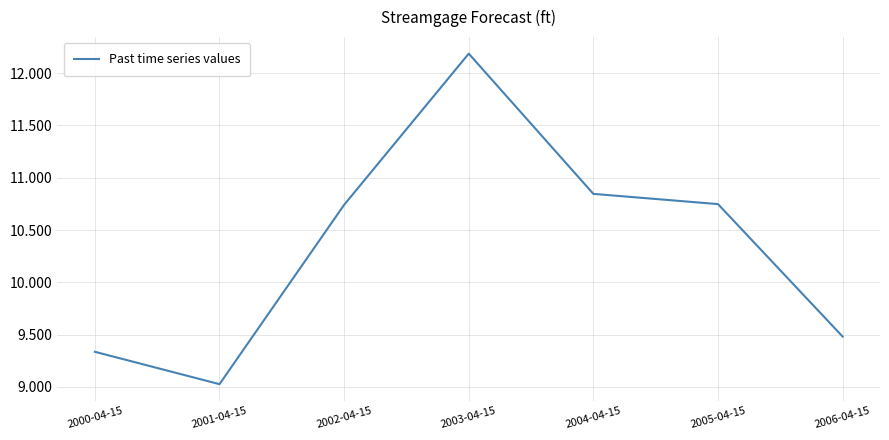

Is this an area chart (filled region under the line)?

No